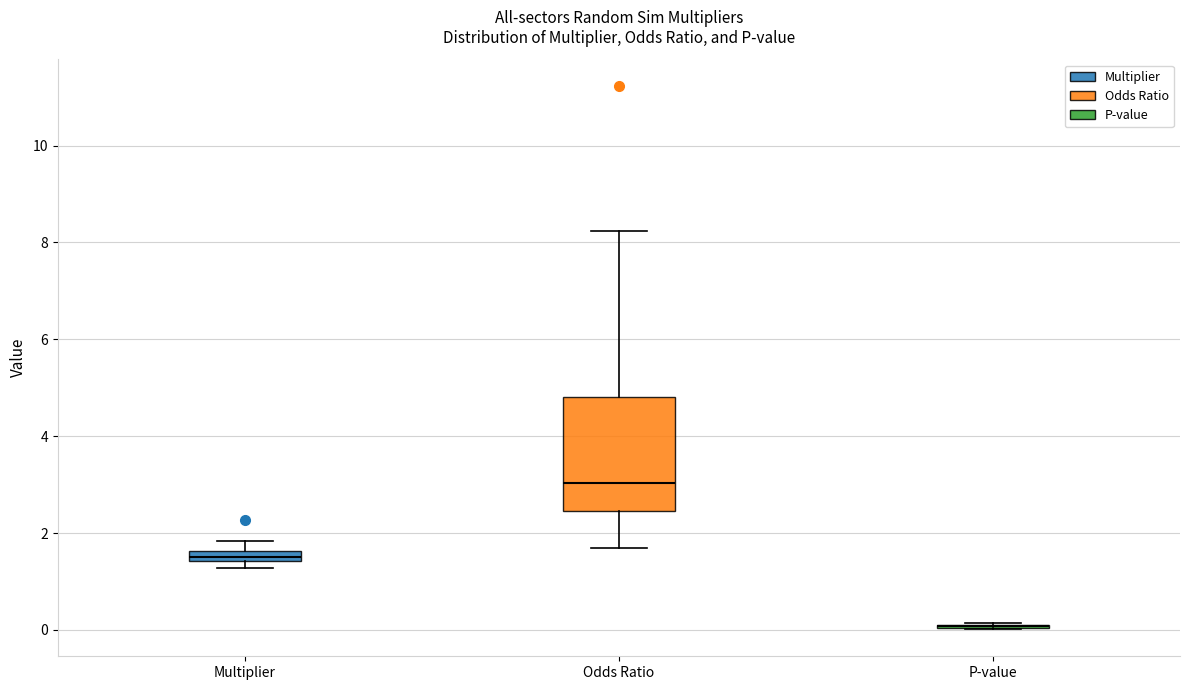

Comparing the boxes themselves (not the whiskers), which one is the tallest?

Odds Ratio